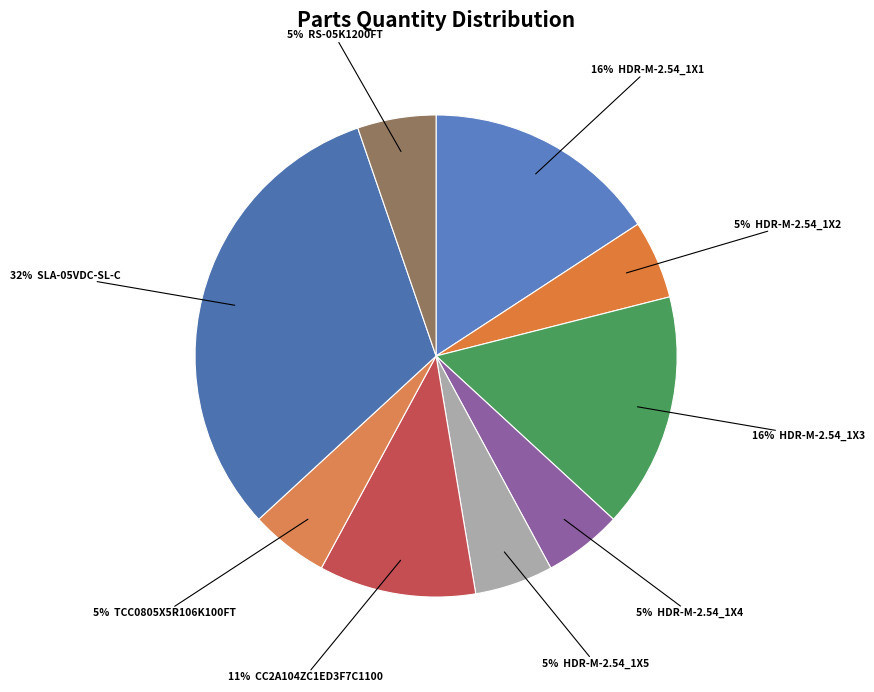

What is the largest slice in the pie chart?

SLA-05VDC-SL-C